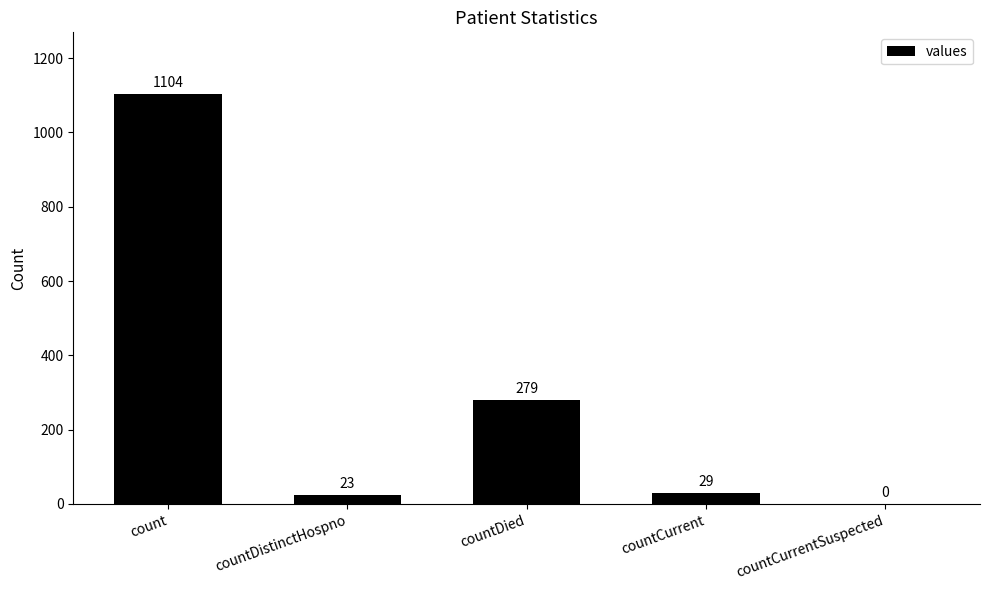

What is the ratio of the value at countDistinctHospno to the value at countCurrent?

0.8